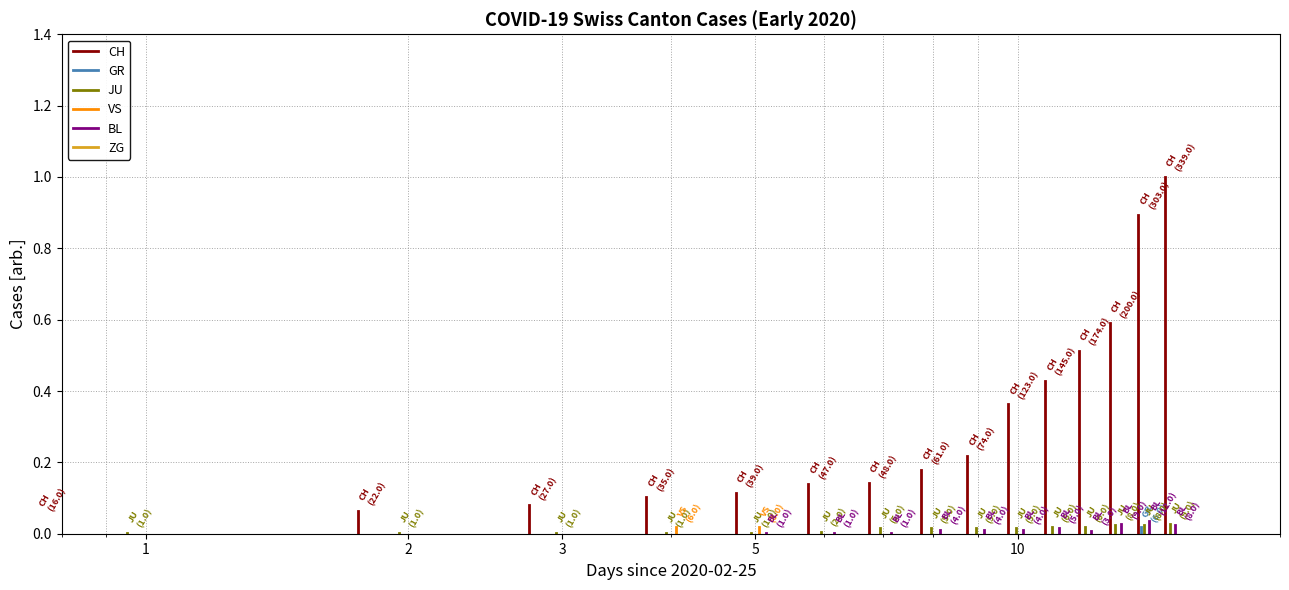

Which series changed the most between 1 and 2?

CH